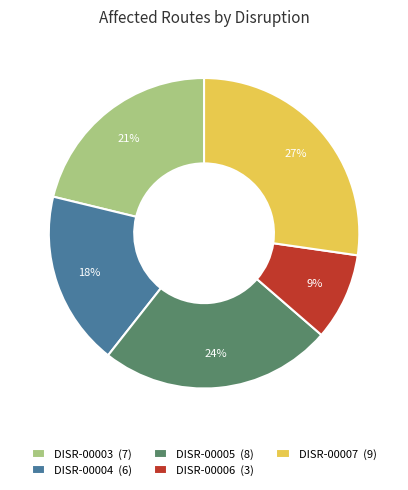

To the nearest percent, what is the difference between the DISR-00004 and DISR-00006 slice percentages?

9%